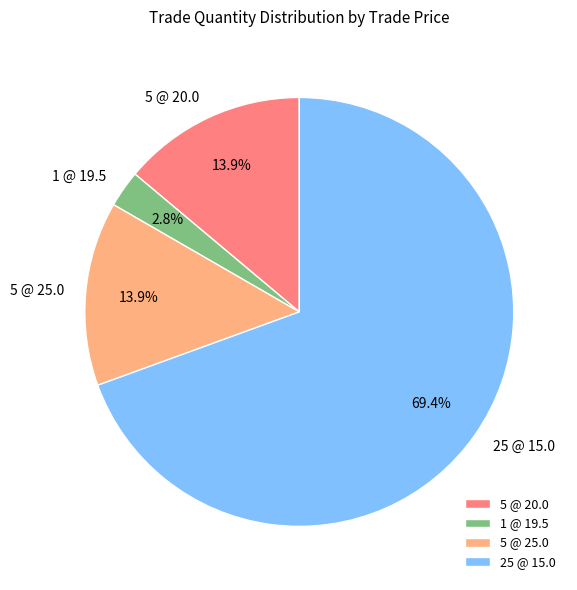

How much of the chart is everything except 25 @ 15.0?

30.6%